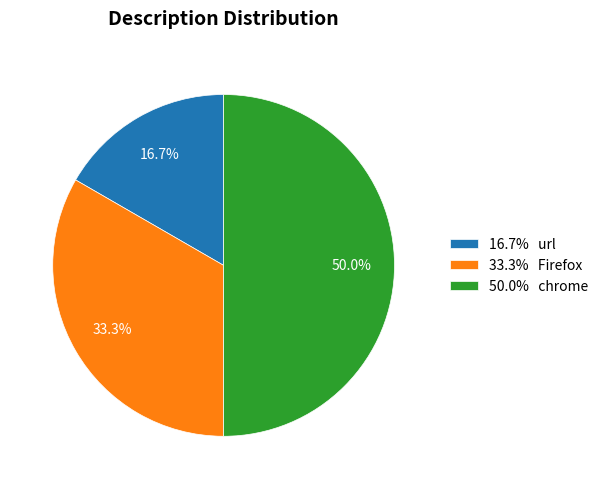

What is the ratio of the value at 16.7% url to the value at 50.0% chrome?

0.3